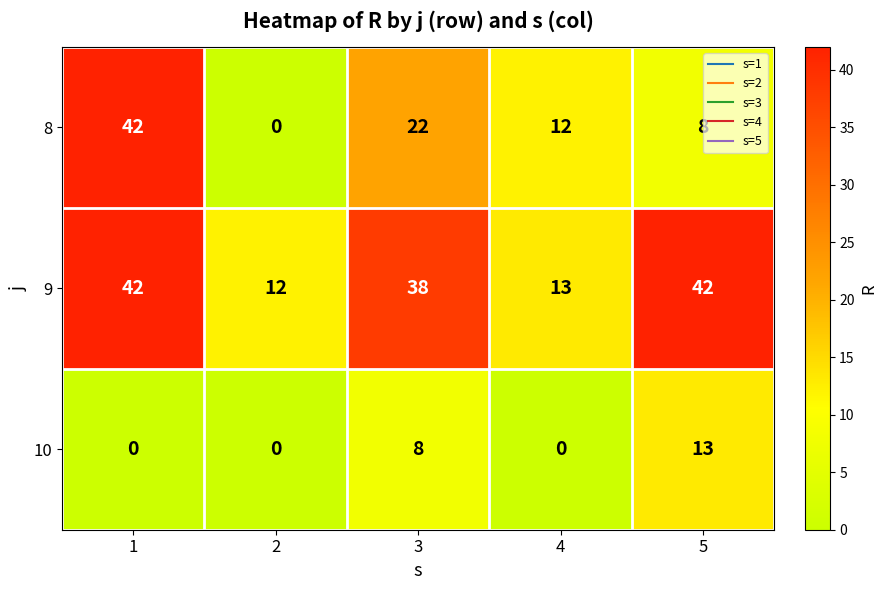

What is the average value of the 9 series?

29